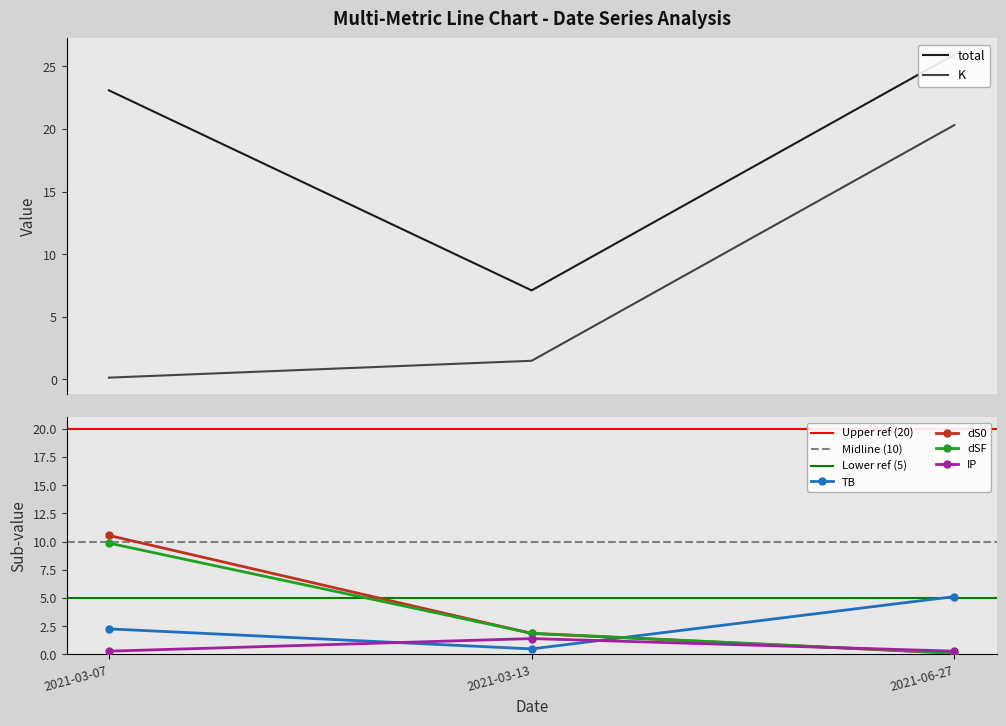

Which series has the largest range (max minus min)?

K